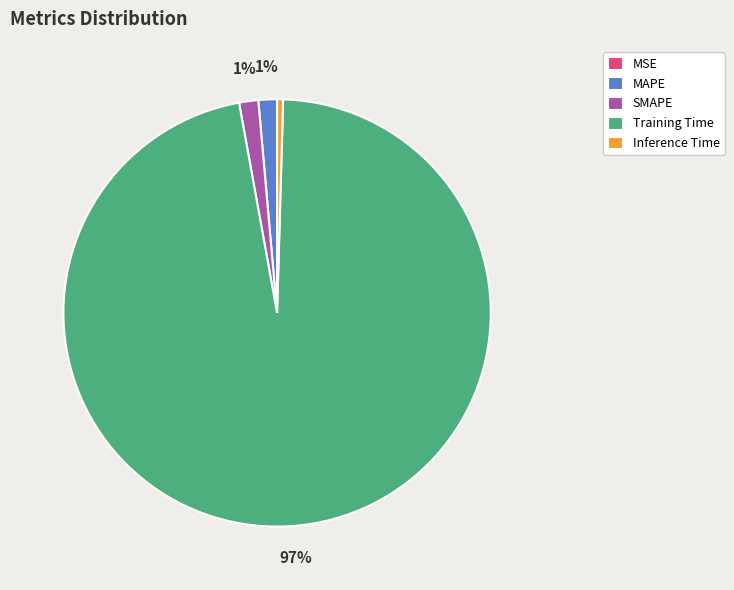

Is there any slice that represents more than half of the pie?

Yes